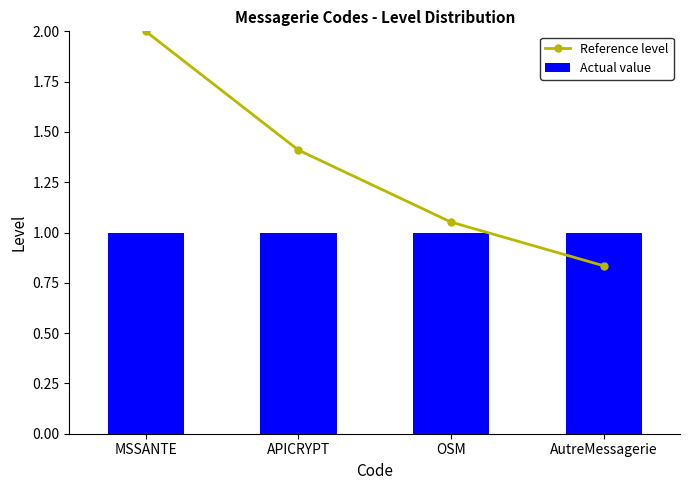

List the series in order of their overall mean, highest first.

Reference level, Actual value